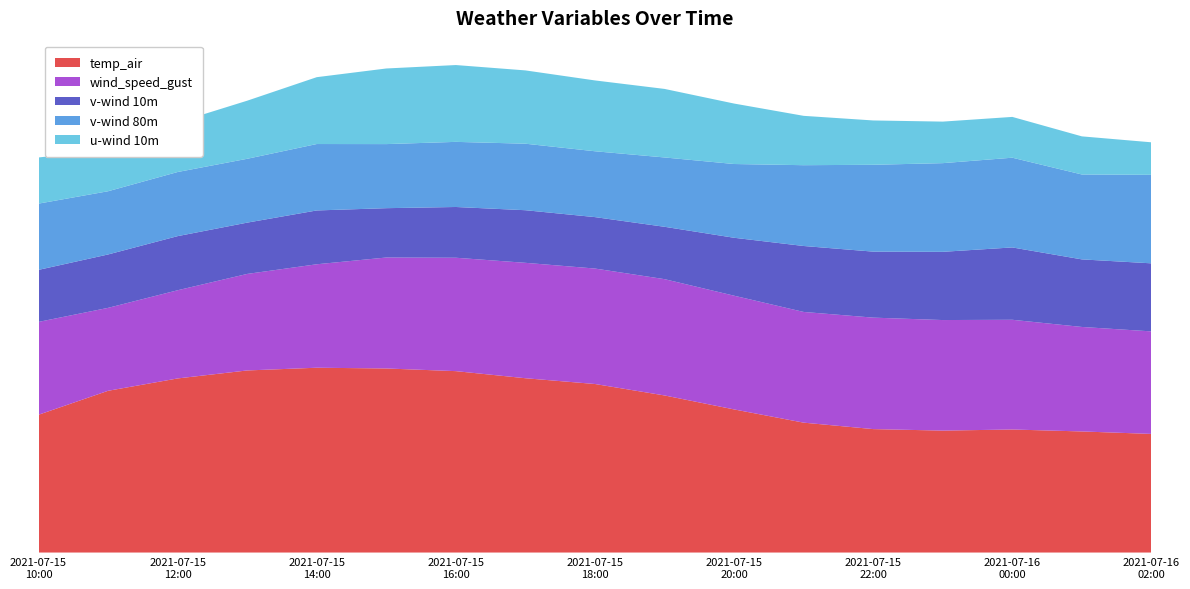

Reading left to right, transcribe all the data shown in this chart.

temp_air: 2021-07-15 10:00=11.2	2021-07-15 11:00=13.2	2021-07-15 12:00=14.2	2021-07-15 13:00=14.8	2021-07-15 14:00=15.1	2021-07-15 15:00=15.0	2021-07-15 16:00=14.8	2021-07-15 17:00=14.2	2021-07-15 18:00=13.7	2021-07-15 19:00=12.8	2021-07-15 20:00=11.7	2021-07-15 21:00=10.6	2021-07-15 22:00=10.1	2021-07-15 23:00=9.9	2021-07-16 00:00=10.0	2021-07-16 01:00=9.9	2021-07-16 02:00=9.7
wind_speed_gust: 2021-07-15 10:00=7.6	2021-07-15 11:00=6.8	2021-07-15 12:00=7.2	2021-07-15 13:00=7.9	2021-07-15 14:00=8.4	2021-07-15 15:00=9.0	2021-07-15 16:00=9.2	2021-07-15 17:00=9.4	2021-07-15 18:00=9.4	2021-07-15 19:00=9.5	2021-07-15 20:00=9.3	2021-07-15 21:00=9.0	2021-07-15 22:00=9.1	2021-07-15 23:00=9.0	2021-07-16 00:00=8.9	2021-07-16 01:00=8.5	2021-07-16 02:00=8.4
v-wind 10m: 2021-07-15 10:00=4.2	2021-07-15 11:00=4.4	2021-07-15 12:00=4.4	2021-07-15 13:00=4.2	2021-07-15 14:00=4.4	2021-07-15 15:00=4.0	2021-07-15 16:00=4.1	2021-07-15 17:00=4.3	2021-07-15 18:00=4.2	2021-07-15 19:00=4.3	2021-07-15 20:00=4.7	2021-07-15 21:00=5.4	2021-07-15 22:00=5.4	2021-07-15 23:00=5.6	2021-07-16 00:00=5.9	2021-07-16 01:00=5.5	2021-07-16 02:00=5.5
v-wind 80m: 2021-07-15 10:00=5.4	2021-07-15 11:00=5.2	2021-07-15 12:00=5.2	2021-07-15 13:00=5.2	2021-07-15 14:00=5.4	2021-07-15 15:00=5.2	2021-07-15 16:00=5.3	2021-07-15 17:00=5.4	2021-07-15 18:00=5.4	2021-07-15 19:00=5.7	2021-07-15 20:00=6.0	2021-07-15 21:00=6.6	2021-07-15 22:00=7.1	2021-07-15 23:00=7.2	2021-07-16 00:00=7.3	2021-07-16 01:00=6.9	2021-07-16 02:00=7.2
u-wind 10m: 2021-07-15 10:00=3.8	2021-07-15 11:00=3.4	2021-07-15 12:00=4.0	2021-07-15 13:00=4.7	2021-07-15 14:00=5.4	2021-07-15 15:00=6.2	2021-07-15 16:00=6.3	2021-07-15 17:00=6.0	2021-07-15 18:00=5.8	2021-07-15 19:00=5.6	2021-07-15 20:00=4.9	2021-07-15 21:00=4.0	2021-07-15 22:00=3.6	2021-07-15 23:00=3.4	2021-07-16 00:00=3.3	2021-07-16 01:00=3.1	2021-07-16 02:00=2.7